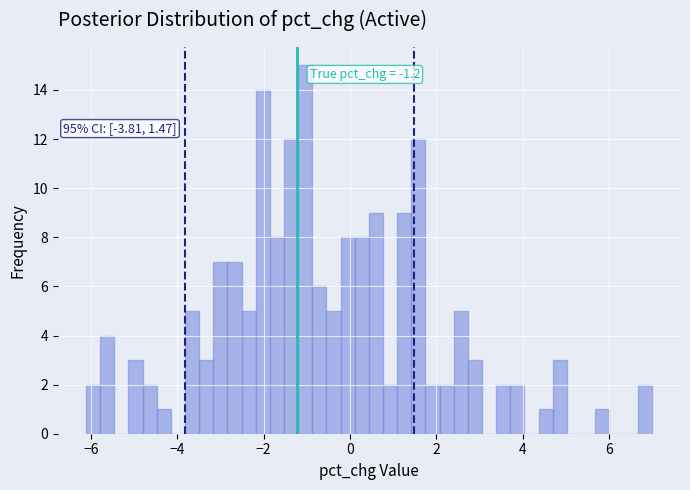

Read against the x-axis, roughly where is the centre of the tallest bar?

-1.0